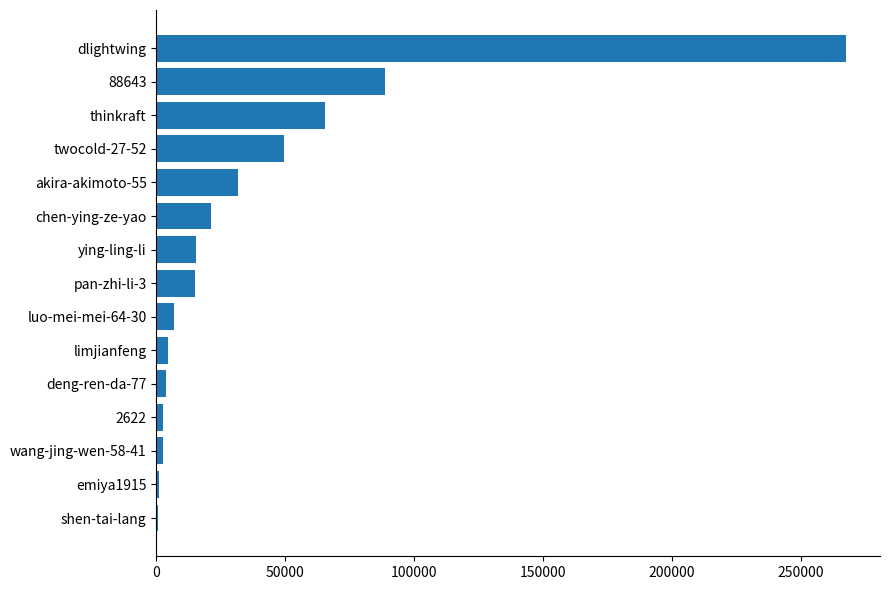

The value at chen-ying-ze-yao is 8046. True or false?

False